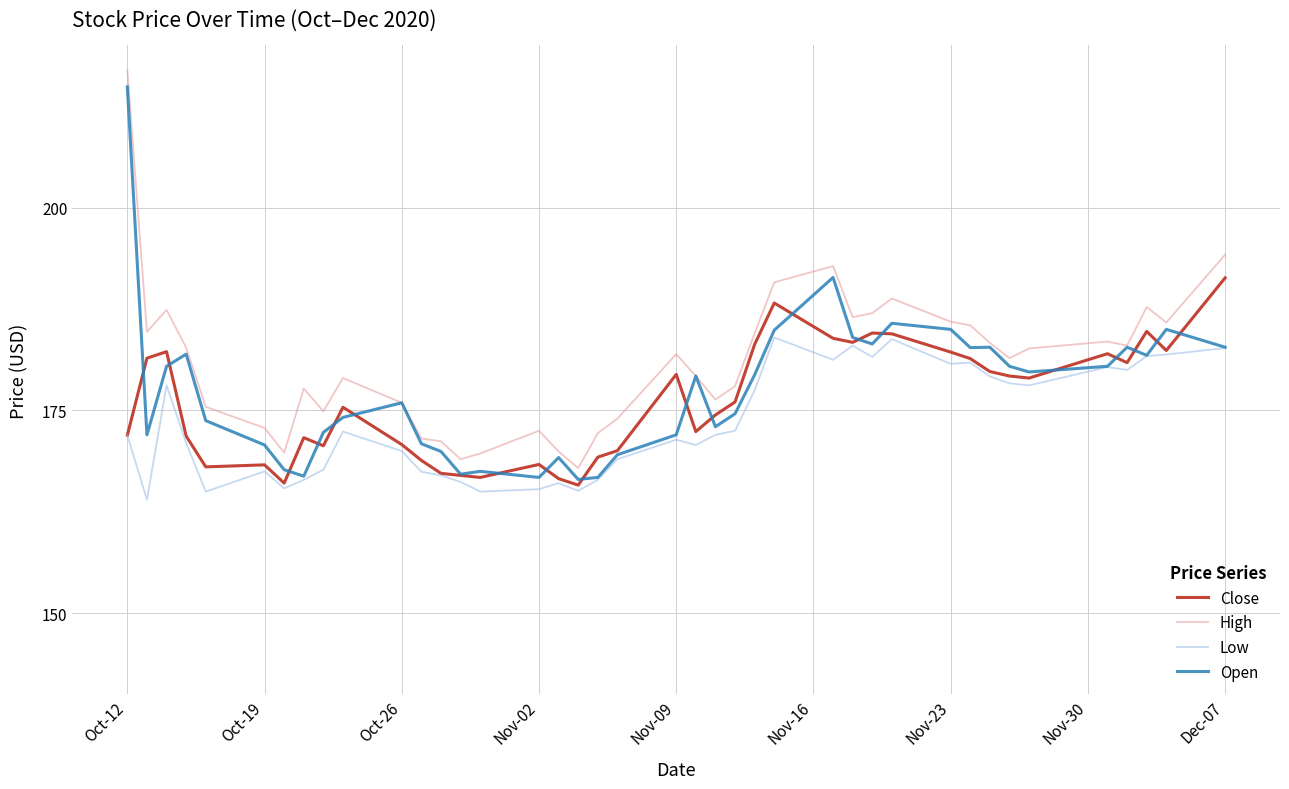

Rank the series by their average value, from lowest to highest.

Low, Close, Open, High